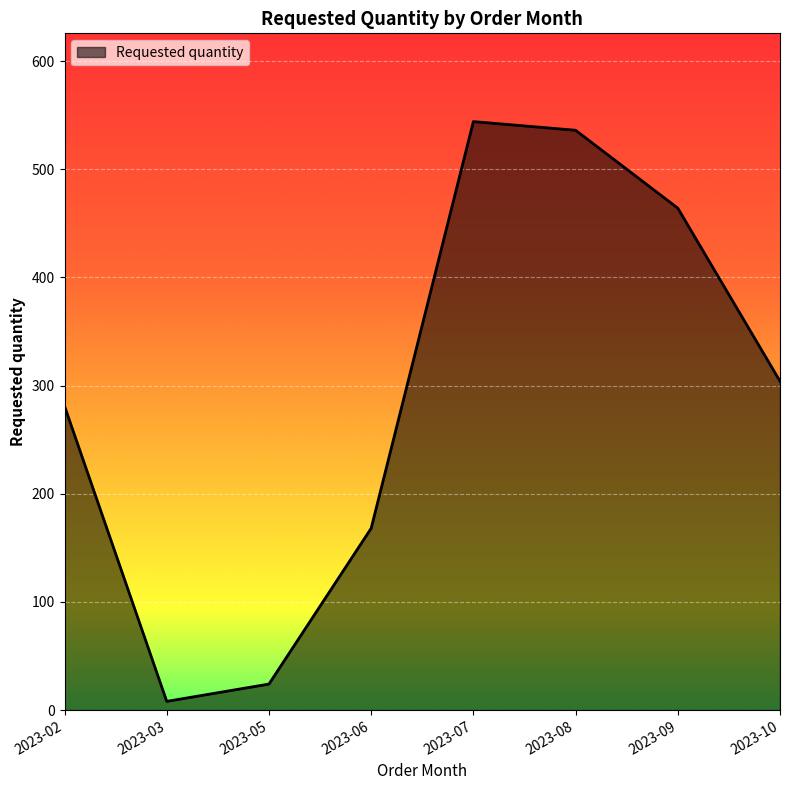

How many lines are shown in the chart?

1